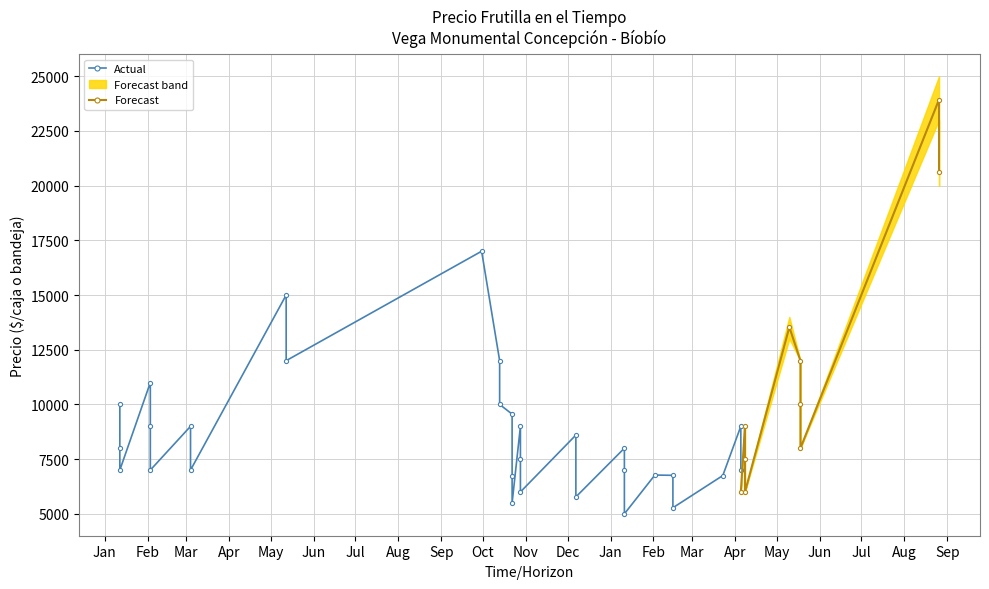

How many data points does each series have?

40